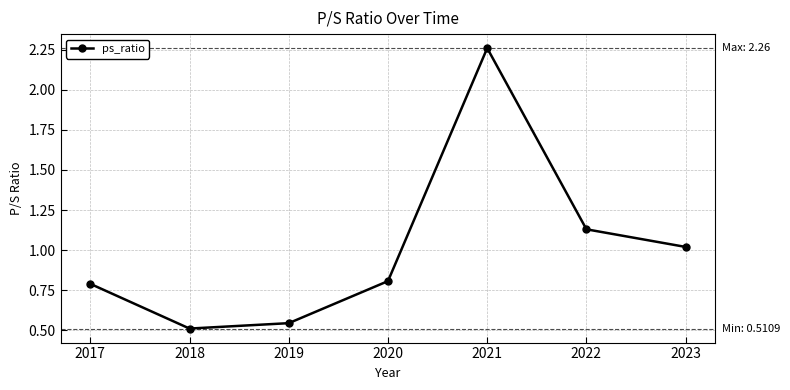

What is the sum of all values?

7.1